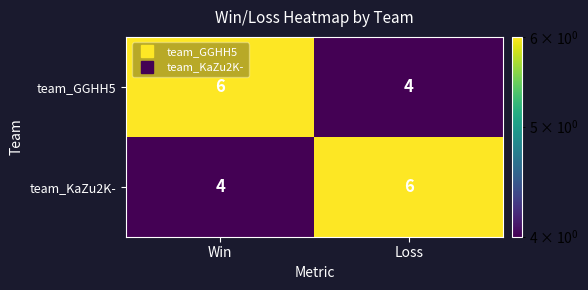

What value does the team_GGHH5 series have at Loss?

4